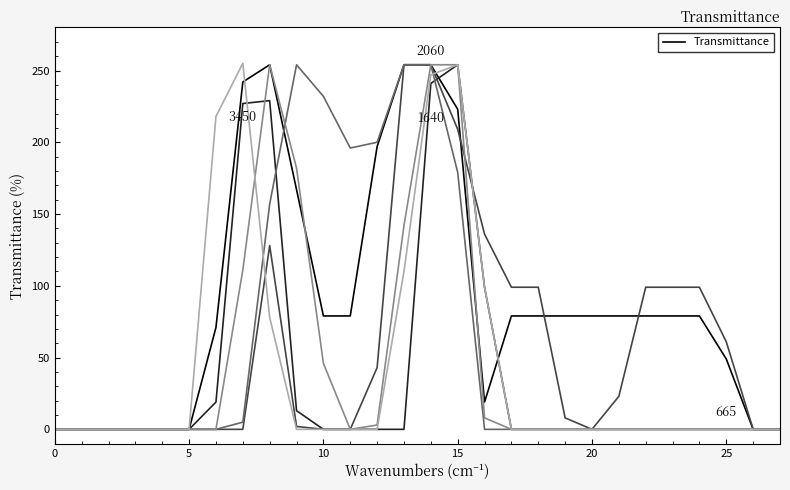

How many lines are shown in the chart?

6